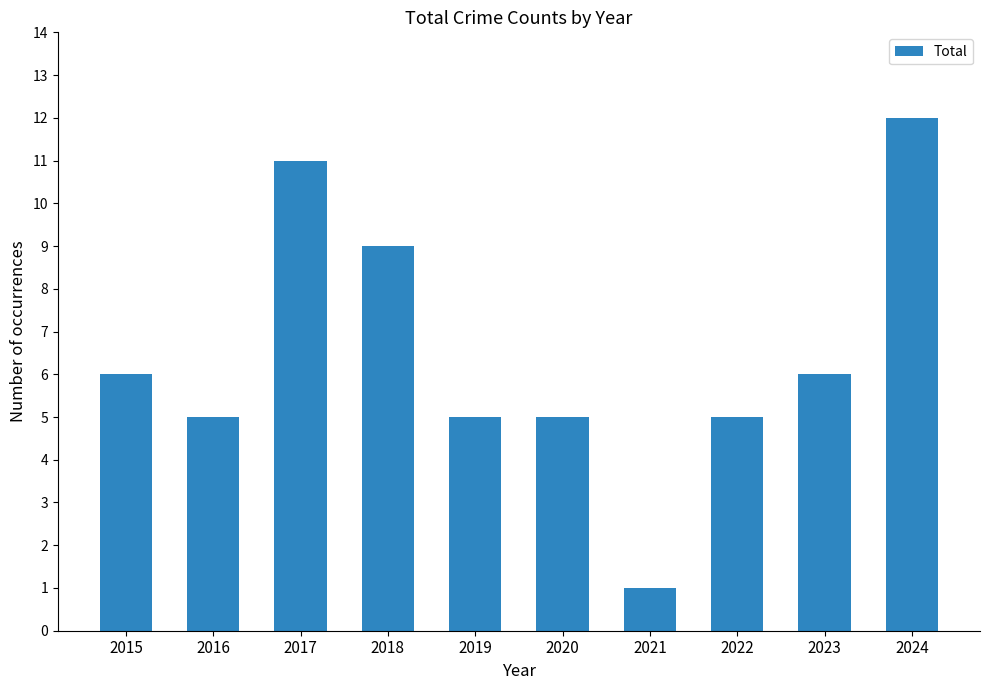

What is the difference between the second highest and second lowest values?

6